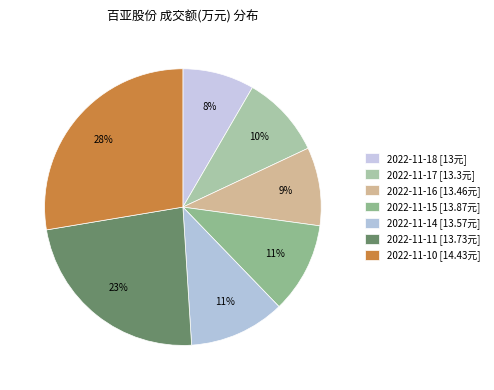

How many slices are in this pie chart?

7